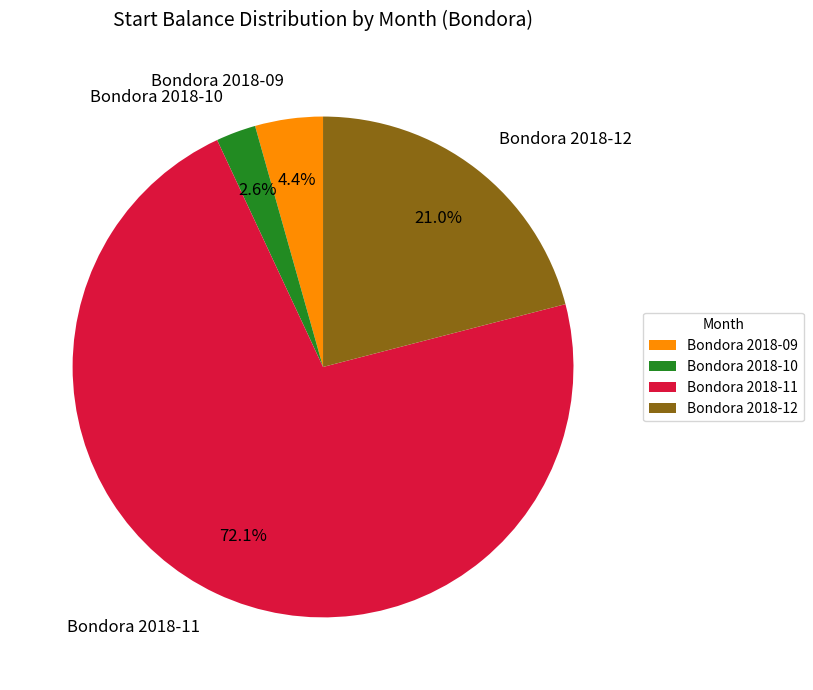

Count the number of slices in the pie.

4